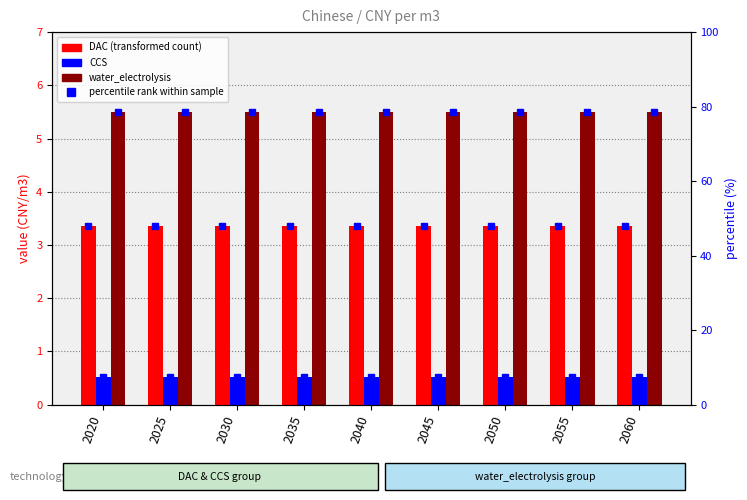

Reading right to left, extract all data points from this chart.

DAC: 2060=3.4	2055=3.4	2050=3.4	2045=3.4	2040=3.4	2035=3.4	2030=3.4	2025=3.4	2020=3.4
CCS: 2060=0.5	2055=0.5	2050=0.5	2045=0.5	2040=0.5	2035=0.5	2030=0.5	2025=0.5	2020=0.5
water_electrolysis: 2060=5.5	2055=5.5	2050=5.5	2045=5.5	2040=5.5	2035=5.5	2030=5.5	2025=5.5	2020=5.5